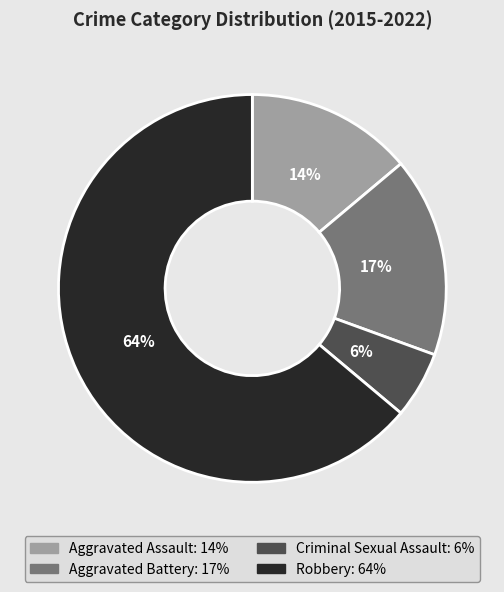

What is the majority slice?

Robbery